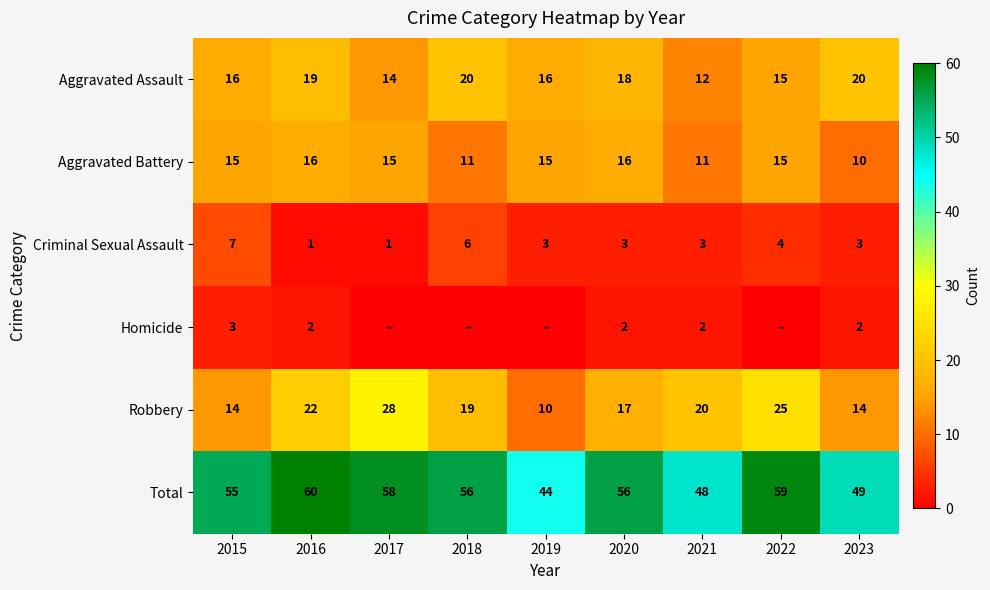

What is the spread (max minus min) of values at 2015?

52